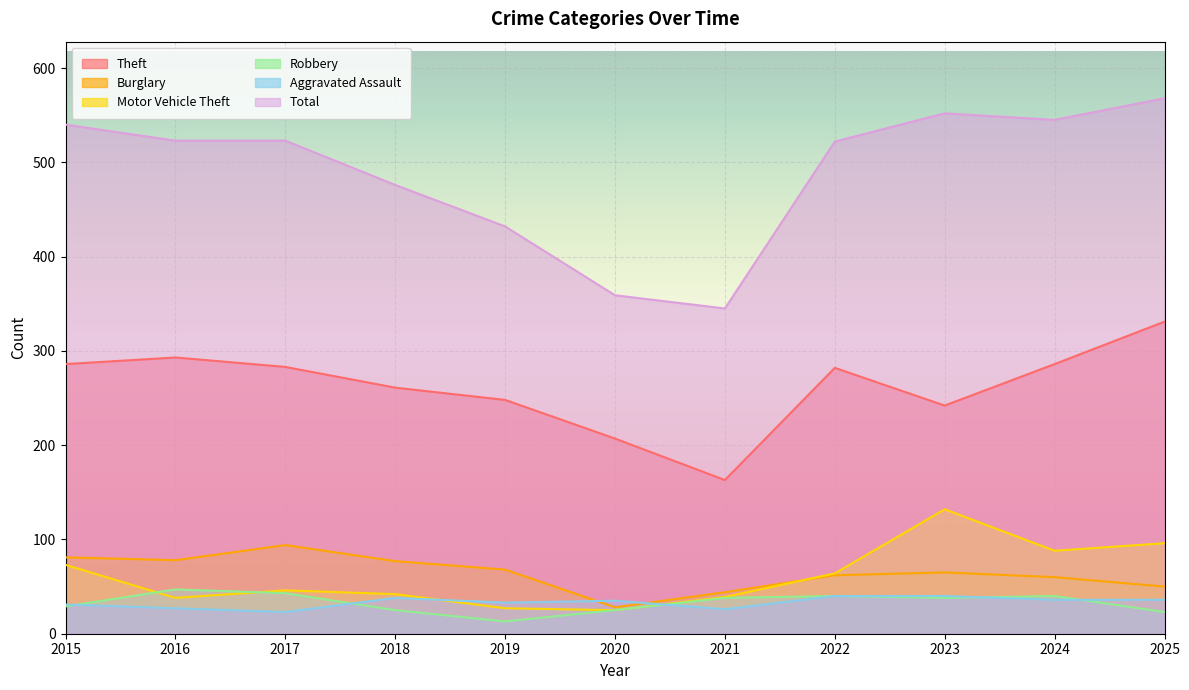

Is it true that Total equals 545 at 2024?

True